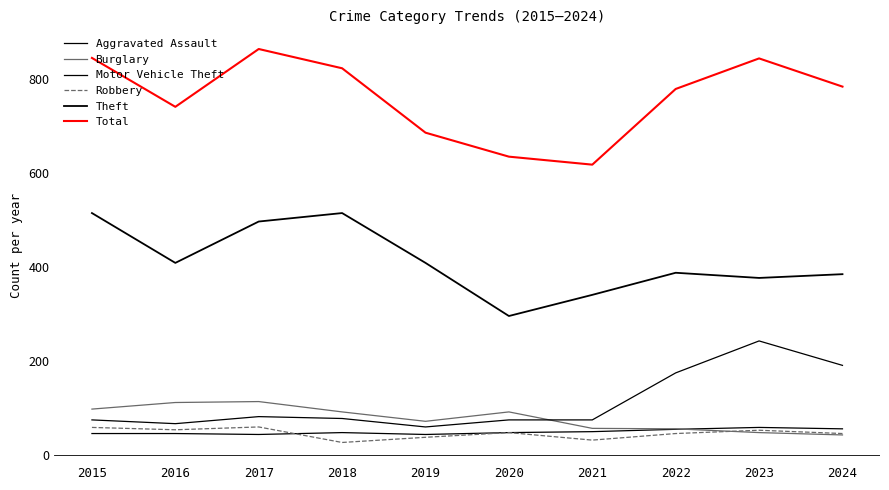

How many lines are shown in the chart?

6